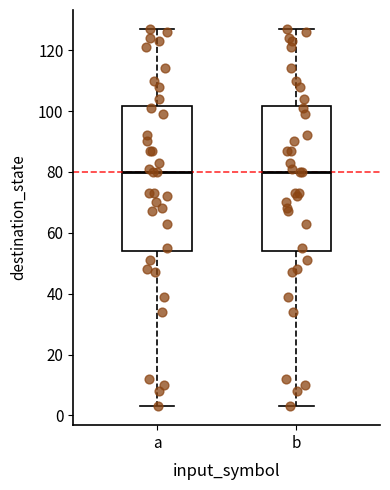

Reading left to right, transcribe this box plot: for each box, give where its median line is, the range the box spans, and where its two whiskers end, as read against the y-axis. The values are not printed on the chart, so give them approximately, as read against the axis.

a: median 80, box 54 to 102, whiskers 4 to 128
b: median 80, box 54 to 102, whiskers 4 to 128